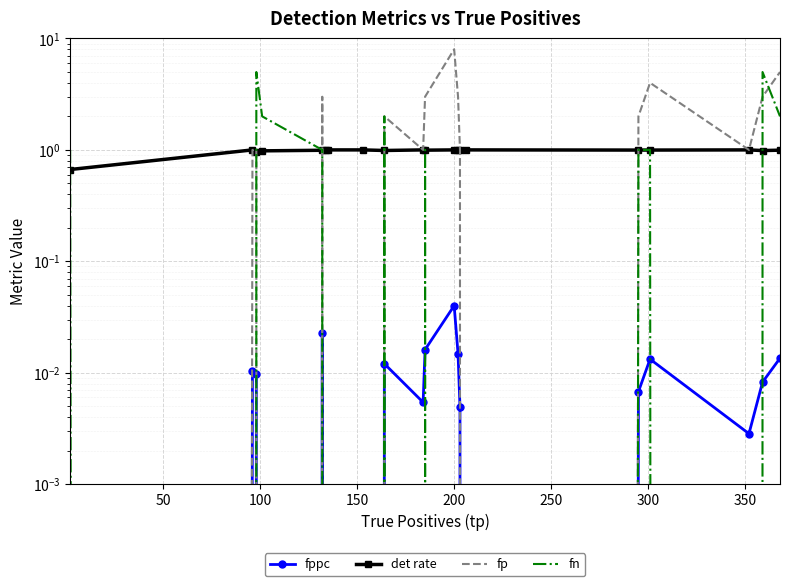

True or false: fppc and fp cross at least once.

False